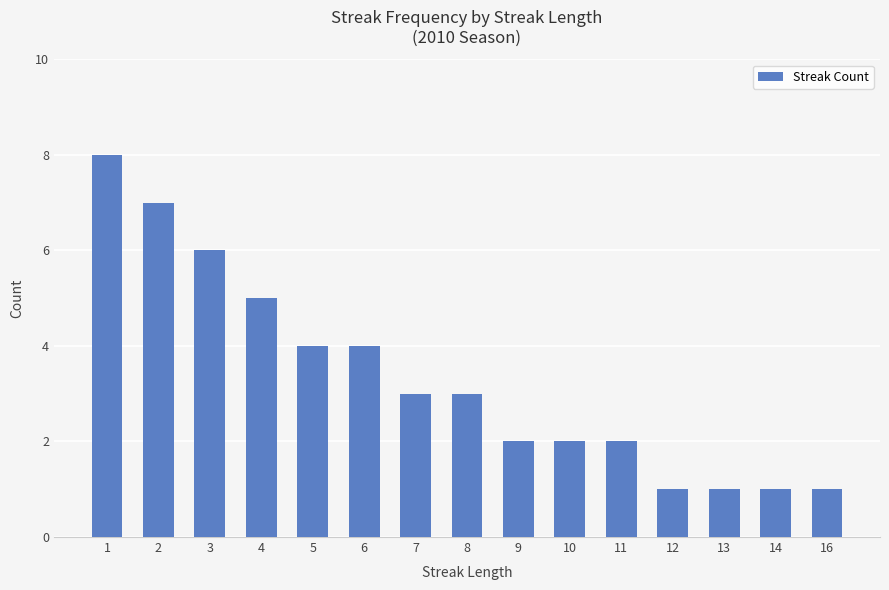

What is the difference between the maximum and minimum values?

7